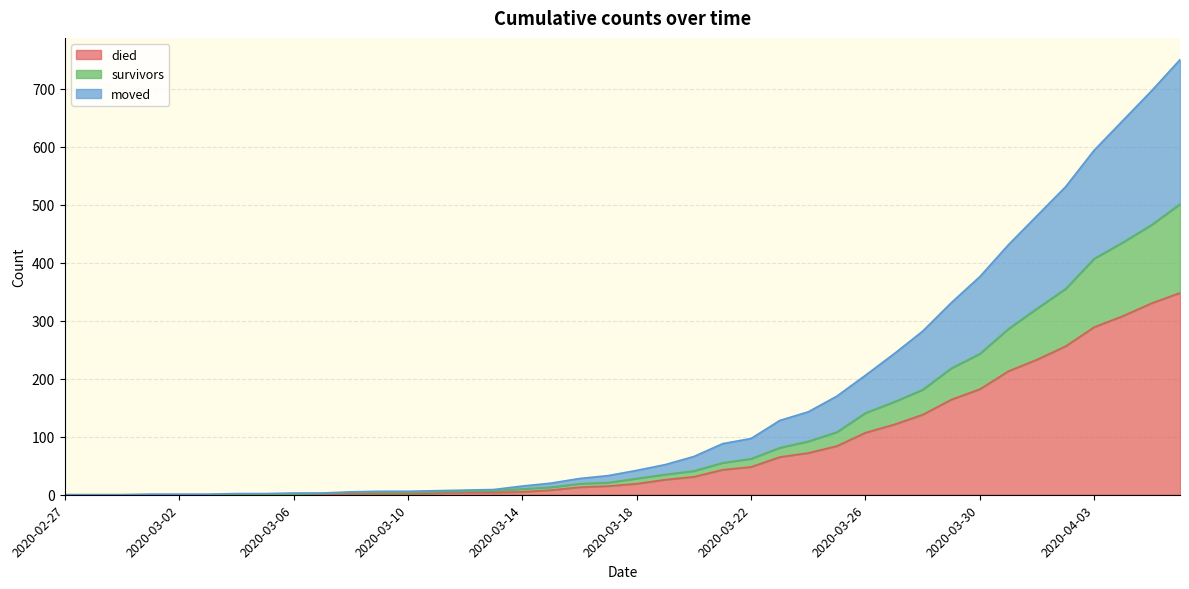

What position from the right is 2020-03-22?

16